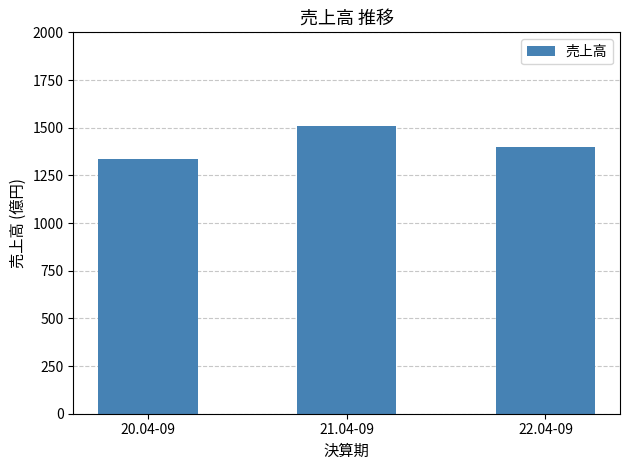

What is the label of the 3rd bar from the left?

22.04-09